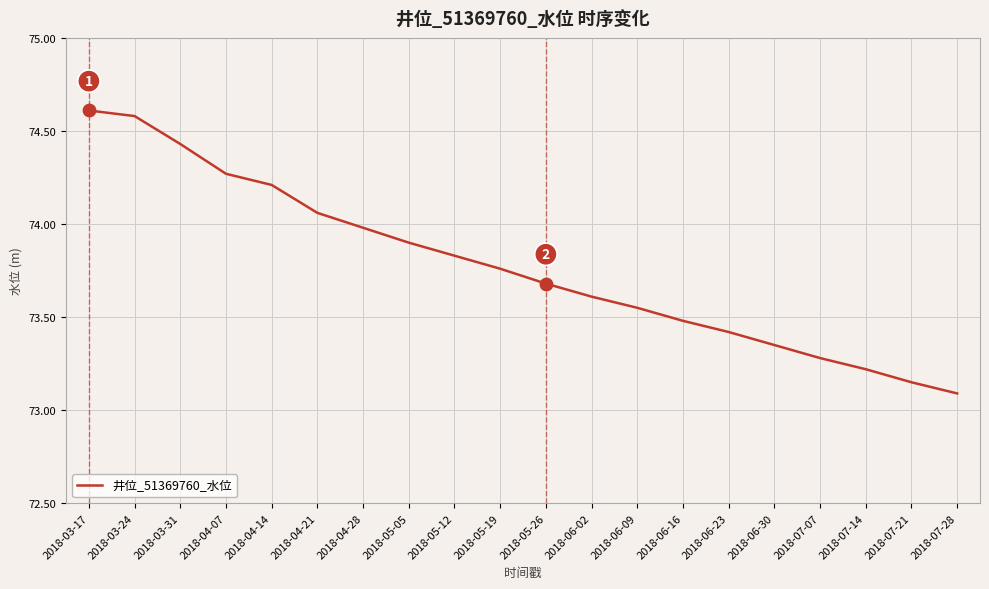

What is the ratio of the value at 2018-07-14 to the value at 2018-06-09?

1.0